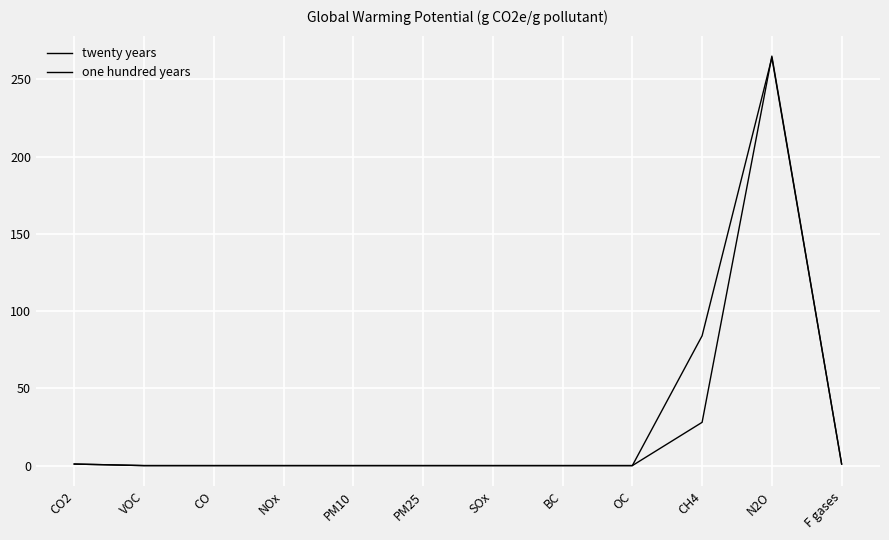

Does the chart display data point markers on the line(s)?

No